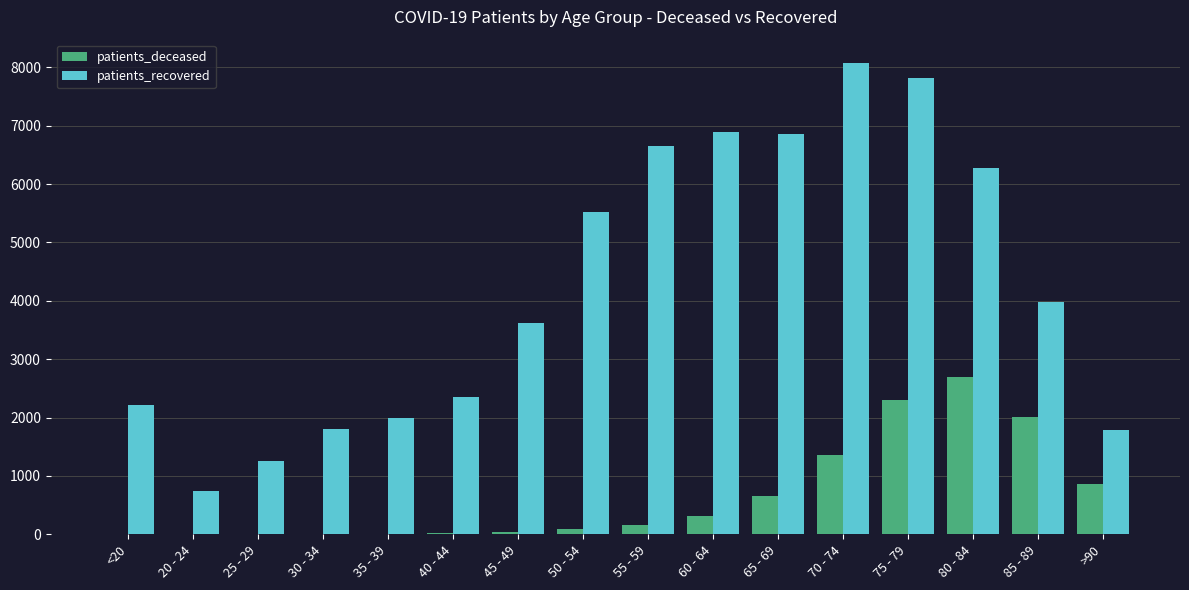

What is the maximum value shown in the chart?

8070